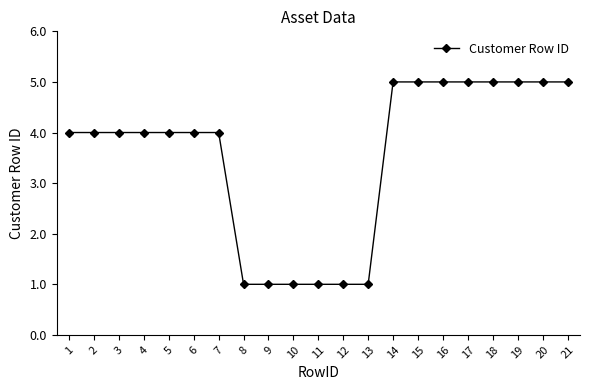

How many series are shown in this chart?

1